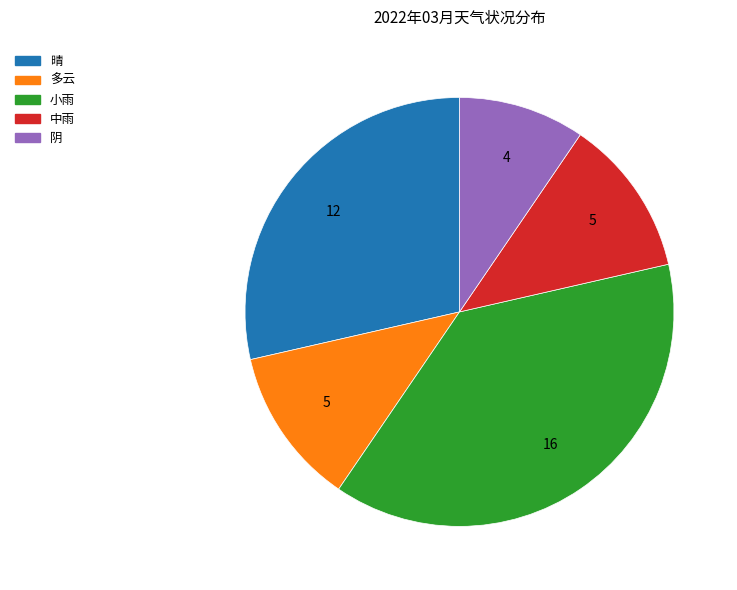

Combined, do 晴 and 中雨 account for over 50%?

No